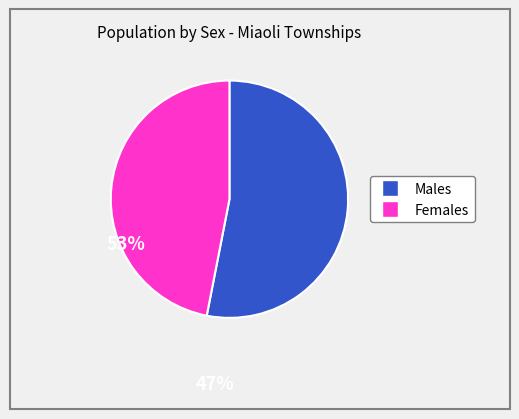

Is there any slice that represents more than half of the pie?

Yes